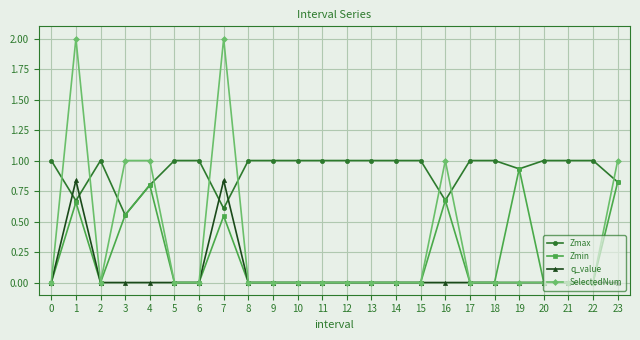

Which series has the largest total across all categories?

Zmax